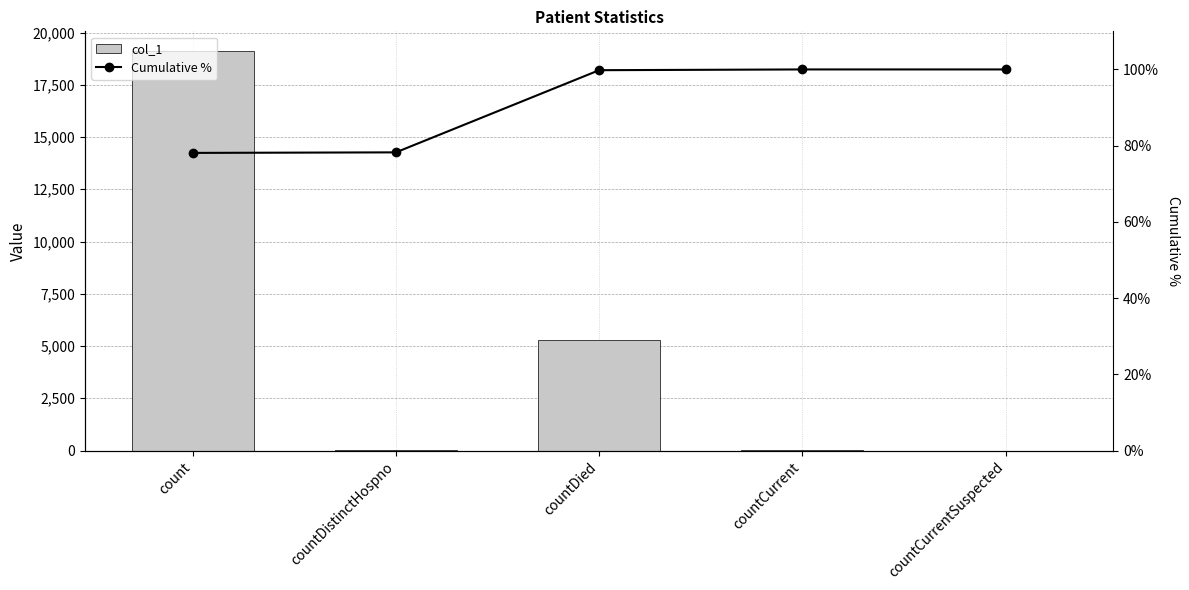

How many groups of bars are there?

5